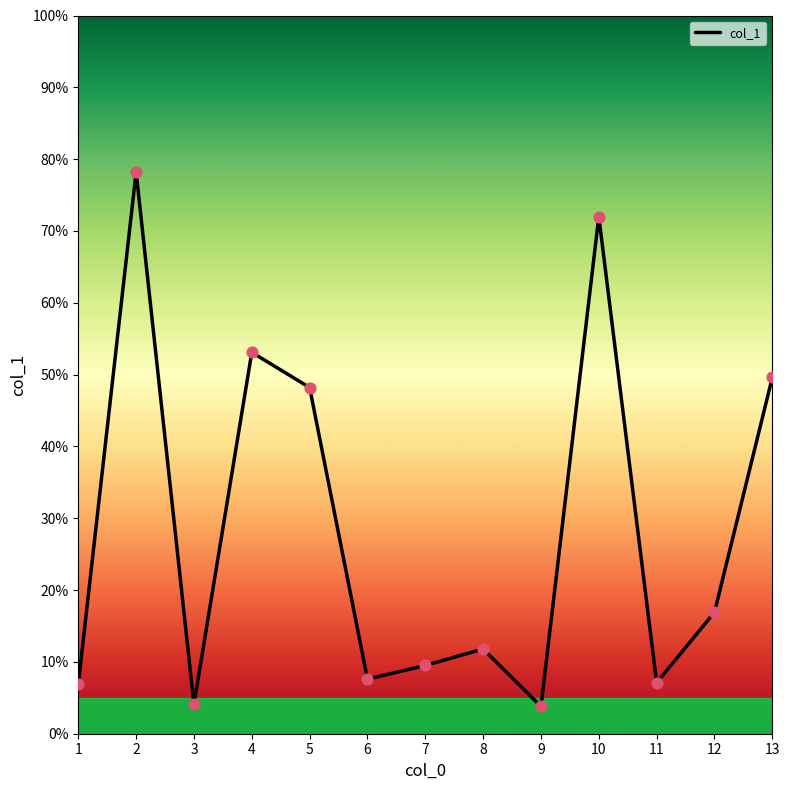

What is the change in value from 4 to 5?

-4.9